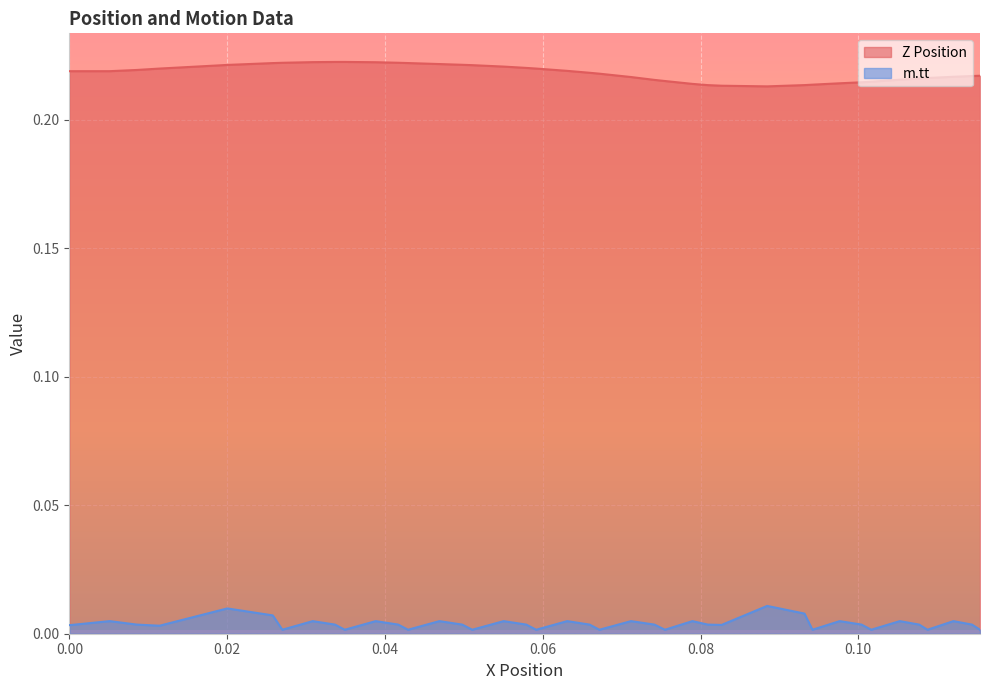

What are all the series names shown in the legend?

Z Position, m.tt